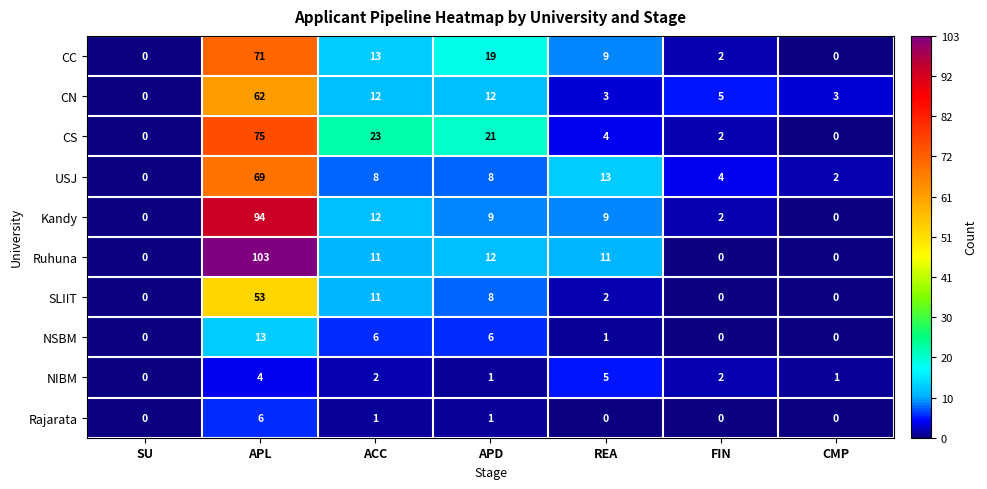

Rank the series by their maximum value, from highest to lowest.

Ruhuna, Kandy, CS, CC, USJ, CN, SLIIT, NSBM, Rajarata, NIBM